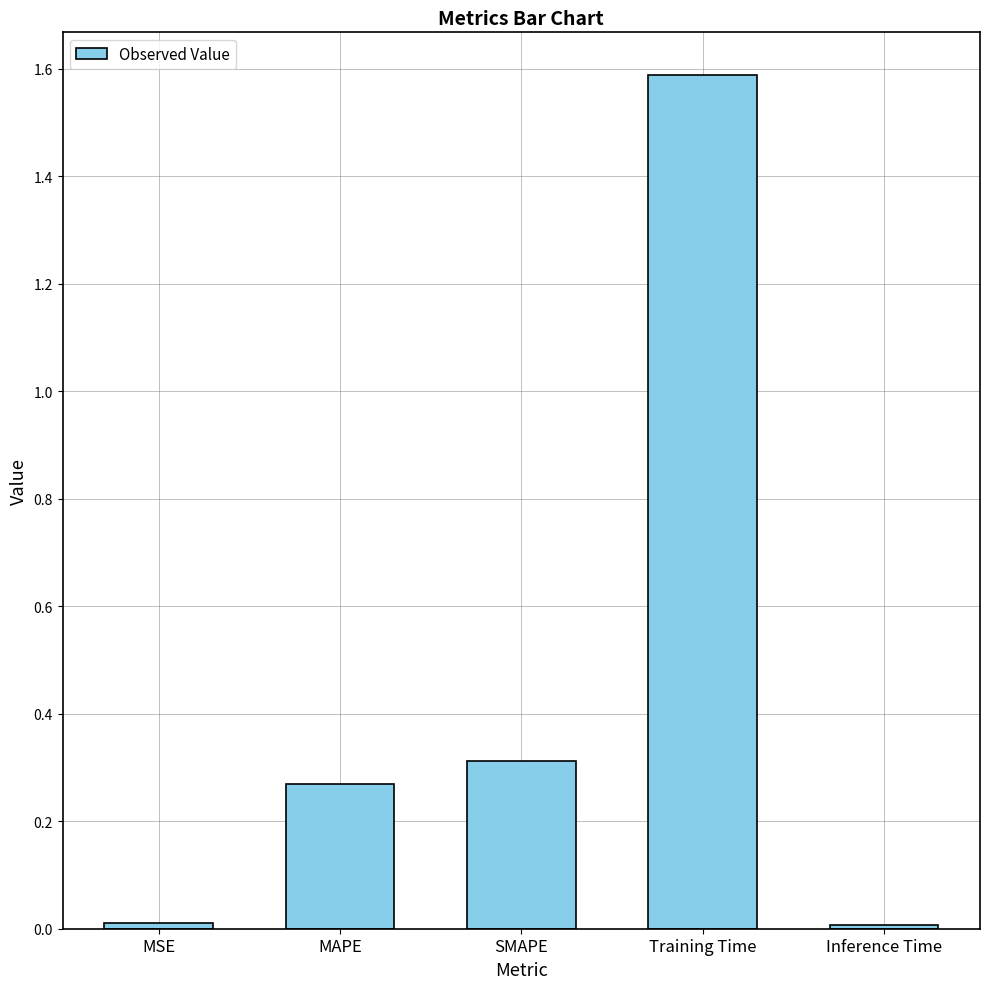

Which has a higher value, SMAPE or MAPE?

SMAPE